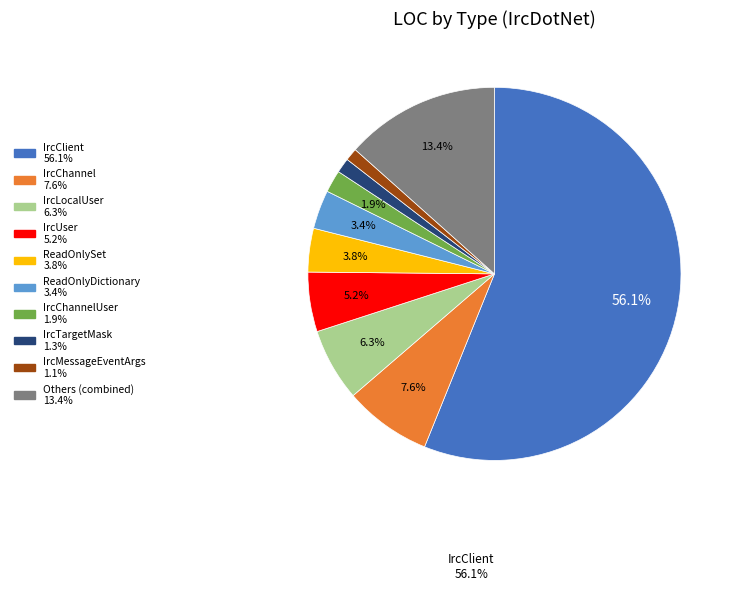

Does any single category account for the majority?

Yes